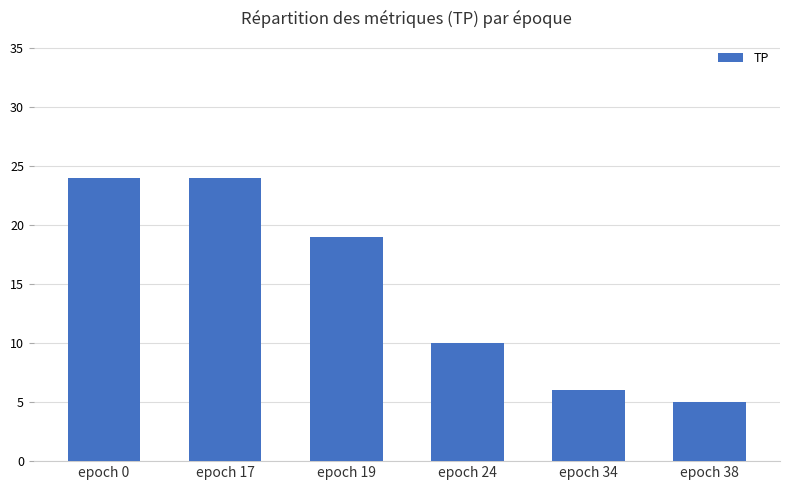

What is the value of the 2nd bar from the left?

24